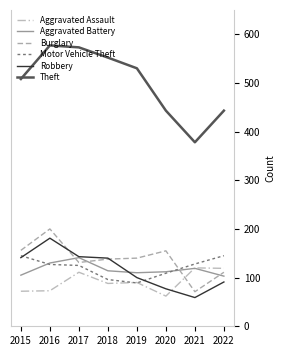

The Robbery series shows 140 at 2018. True or false?

True